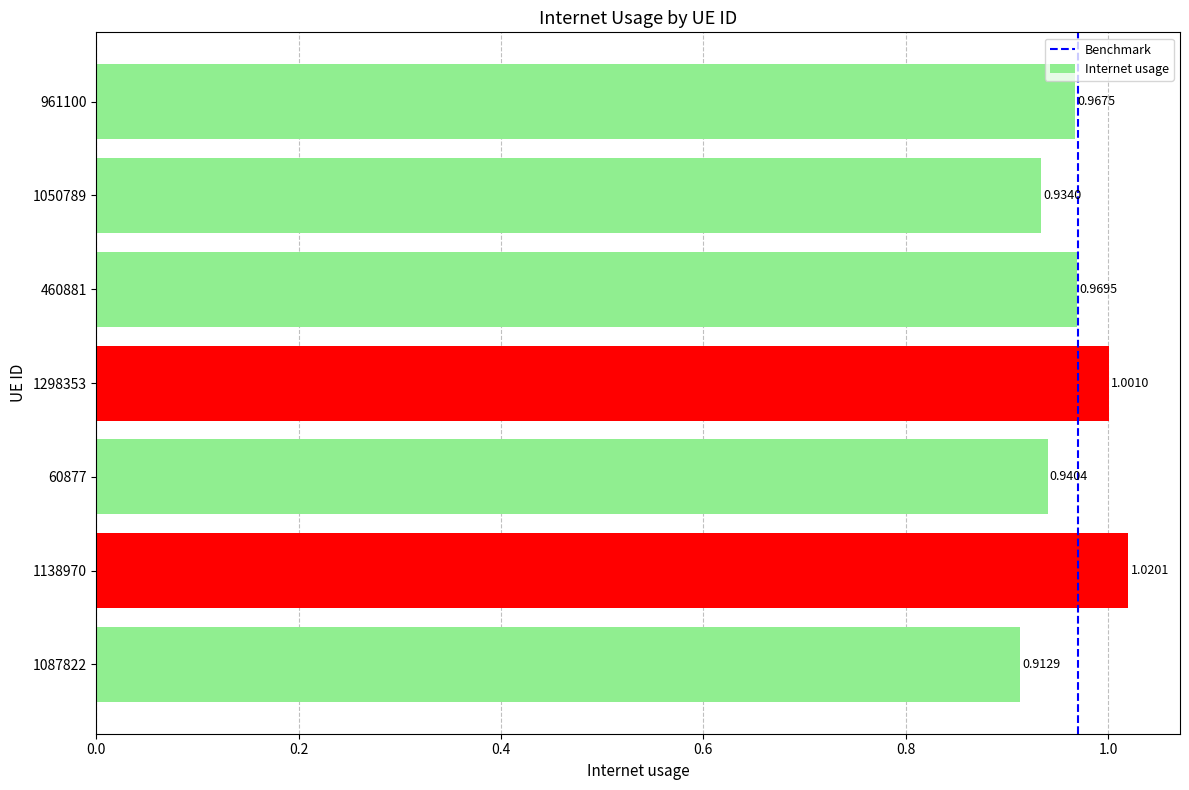

Between 961100 and 1087822, which is larger?

961100